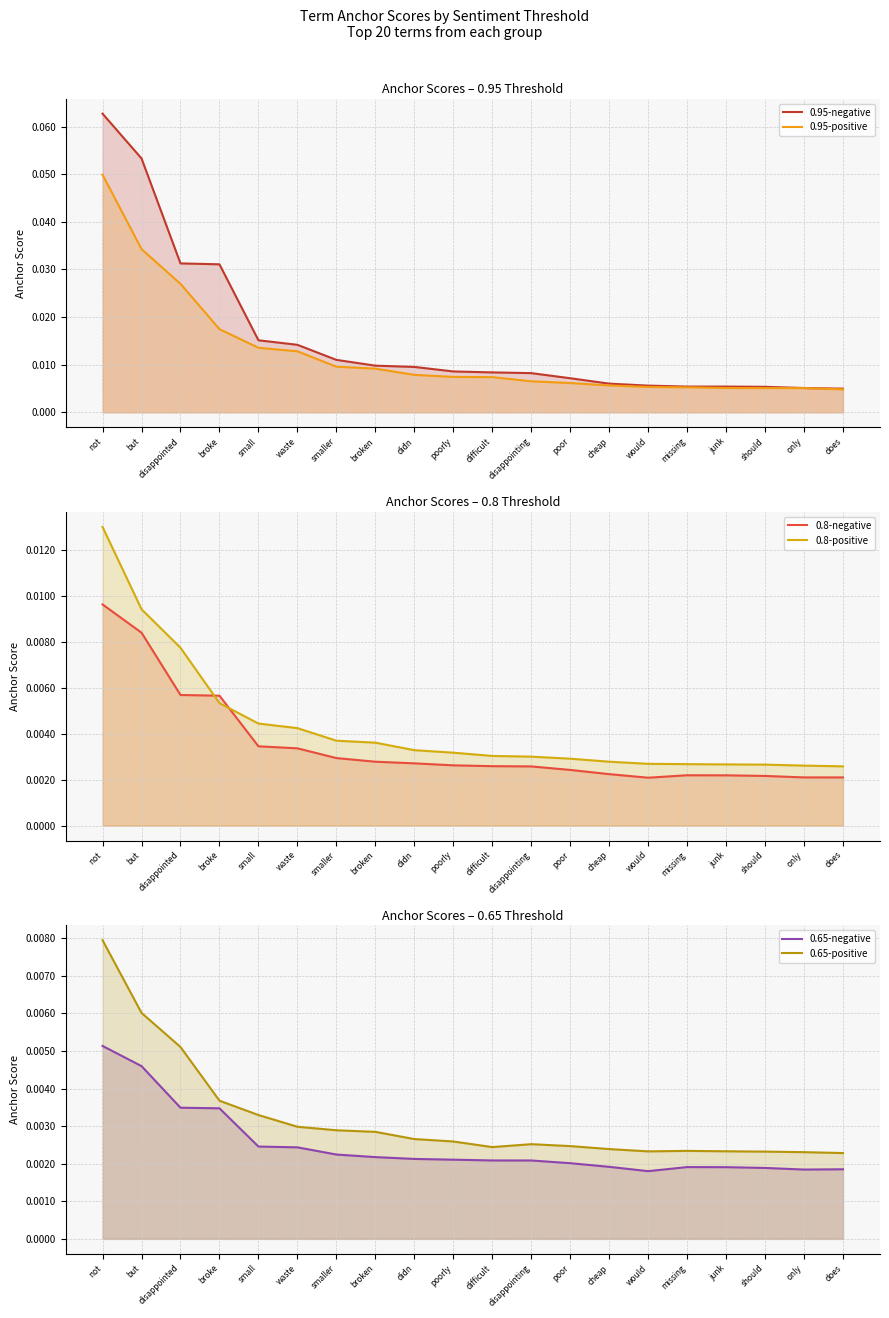

True or false: 0.8-negative has a value of 0.0 at missing.

False